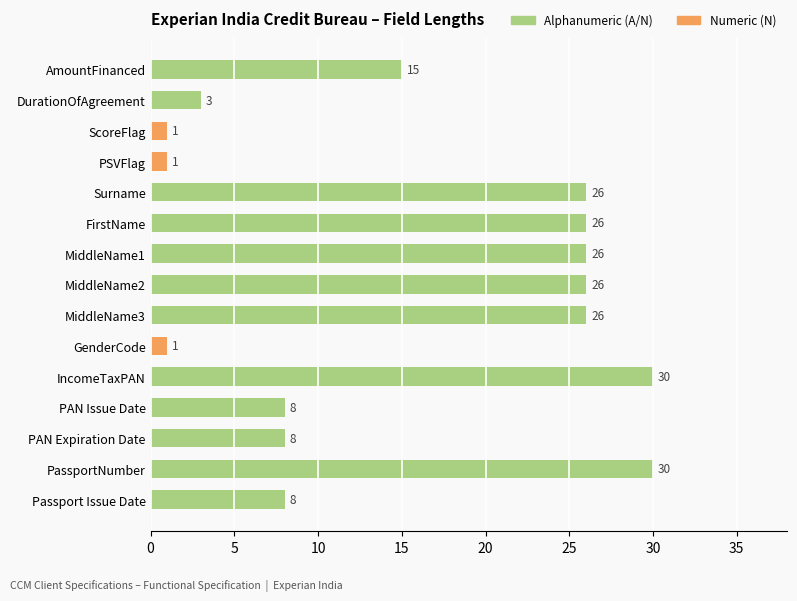

Reading top to bottom, list all the values displayed in this chart.

15	3	1	1	26	26	26	26	26	1	30	8	8	30	8